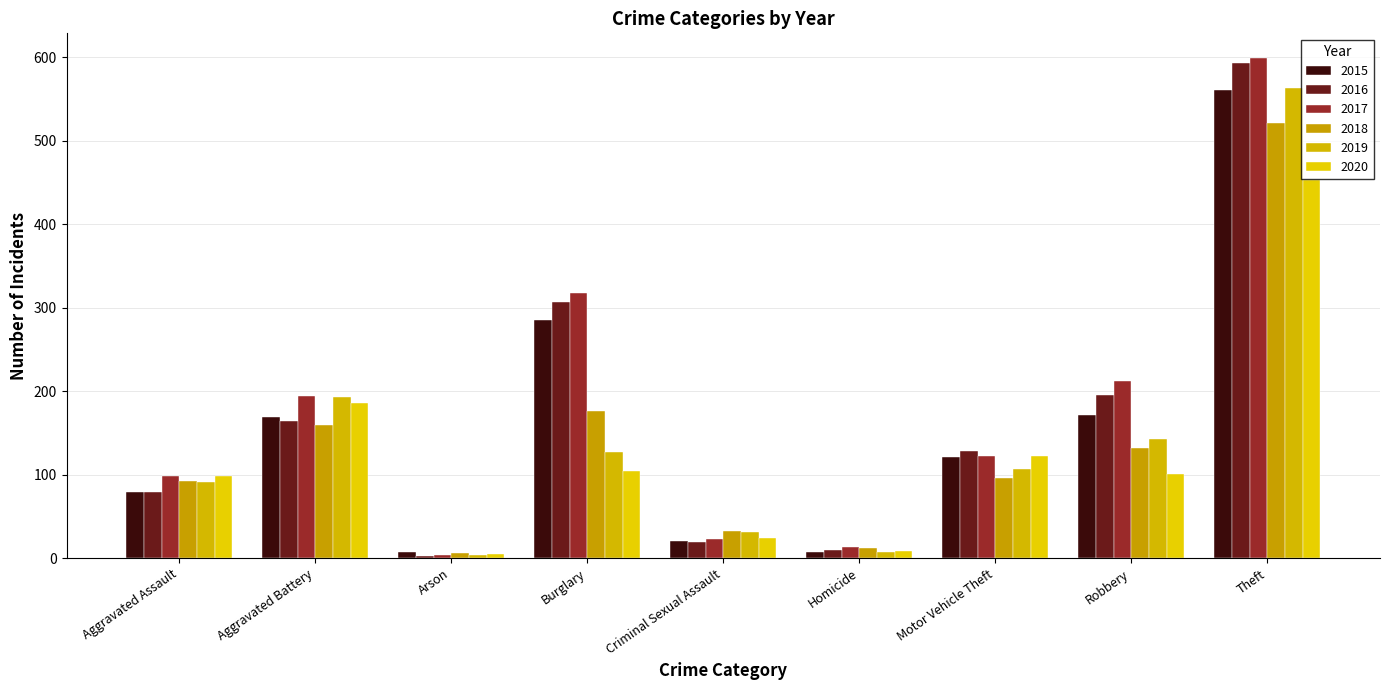

What is the minimum value for 2019?

4